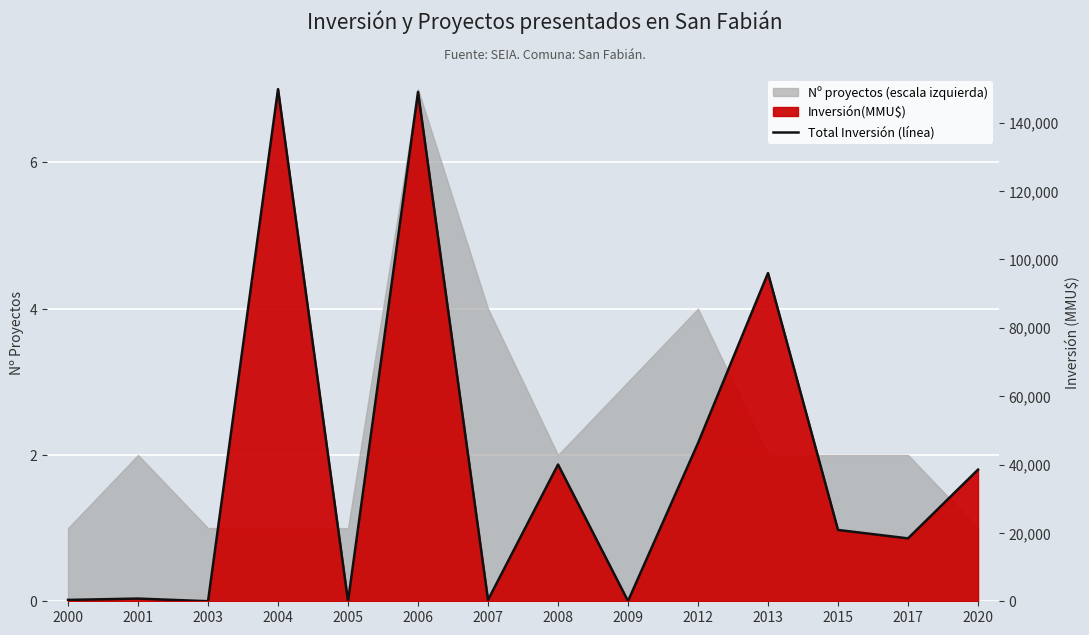

What is the sum of the values at 2001 and 2005?

790